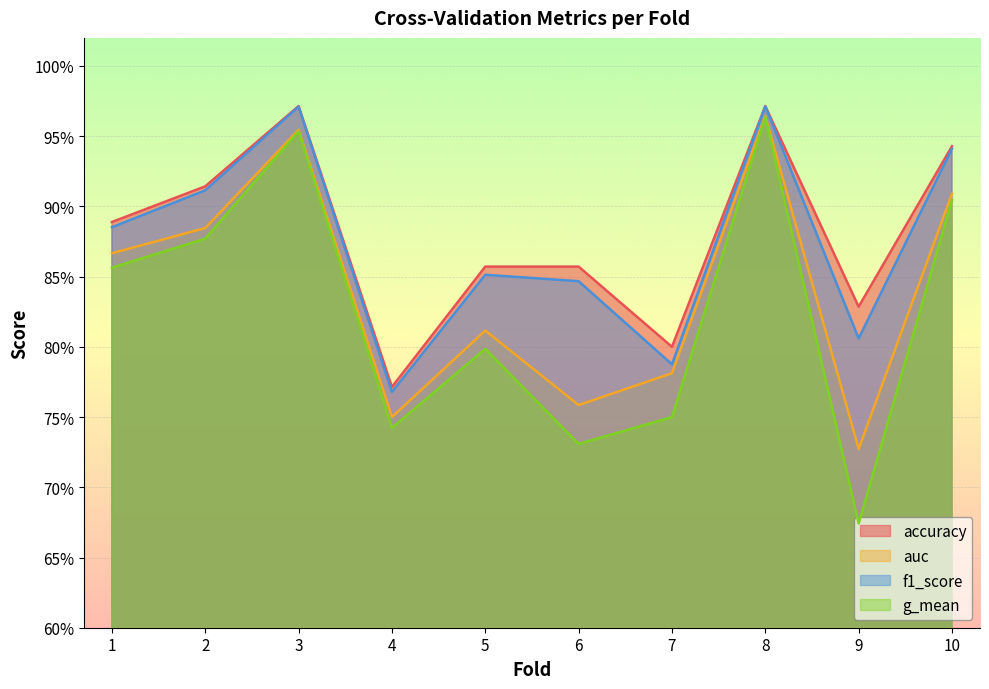

True or false: f1_score has a value of 0.8 at 4.

True